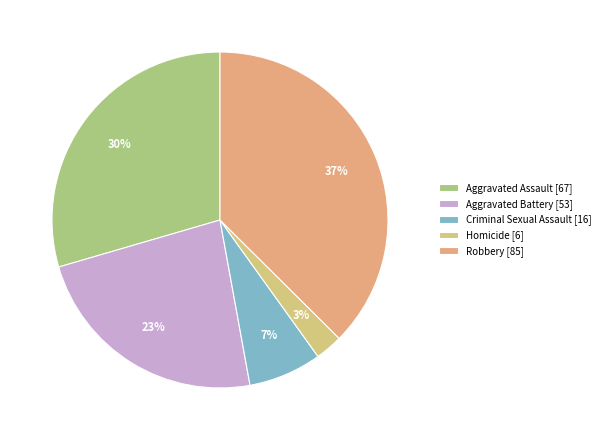

Which slice is the smallest?

Homicide